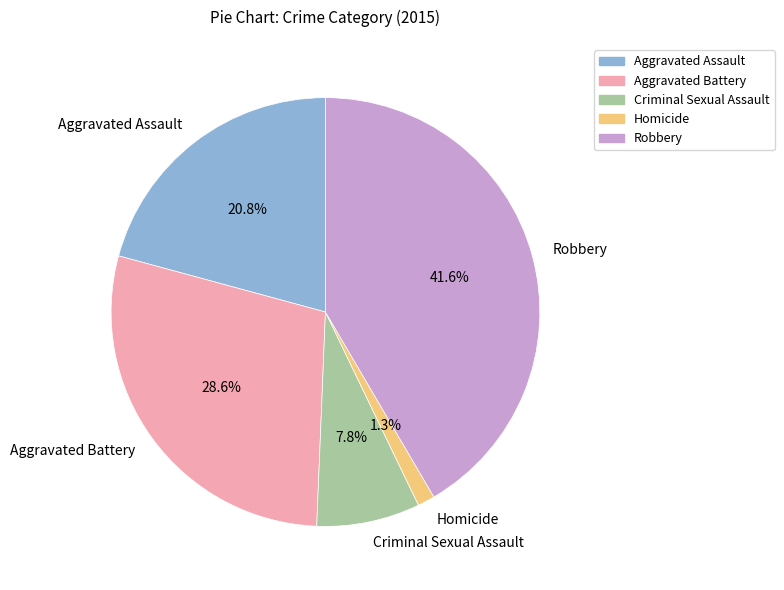

How many segments does this pie chart have?

5